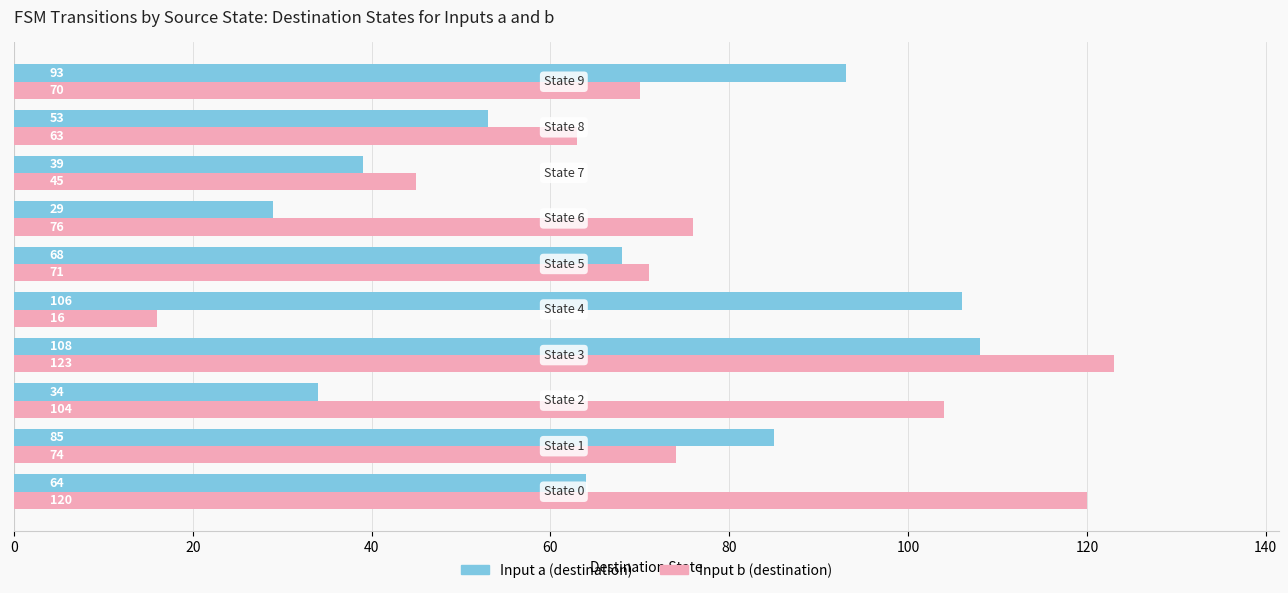

What is the difference between the maximum and minimum values in the Input a (destination) series?

79